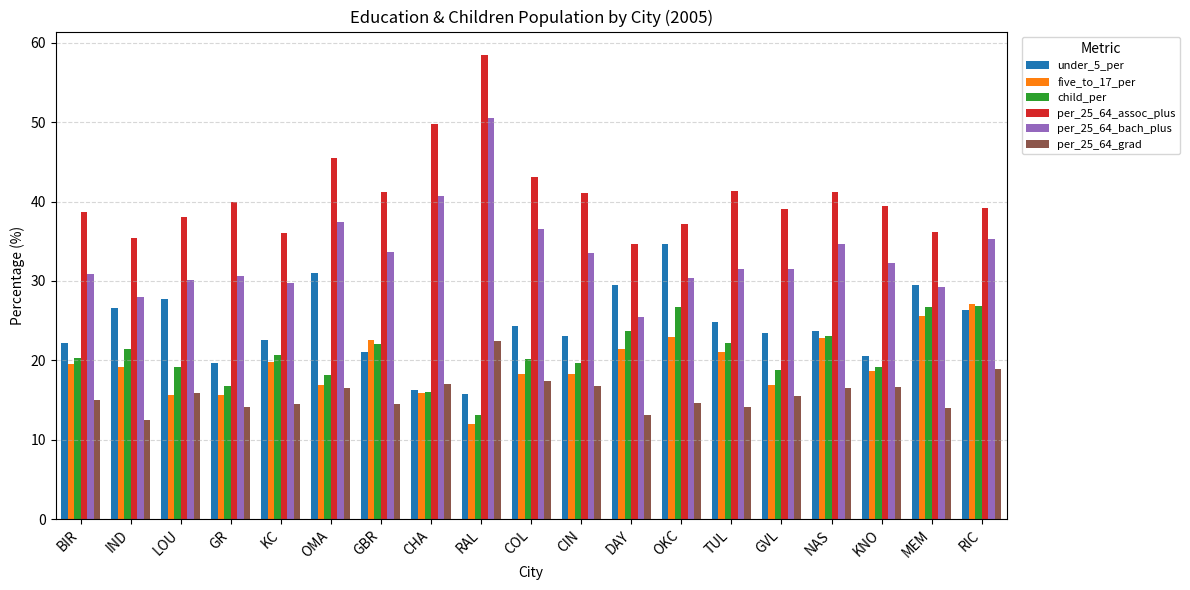

What is the sum of the per_25_64_assoc_plus values at NAS and RIC?

80.3